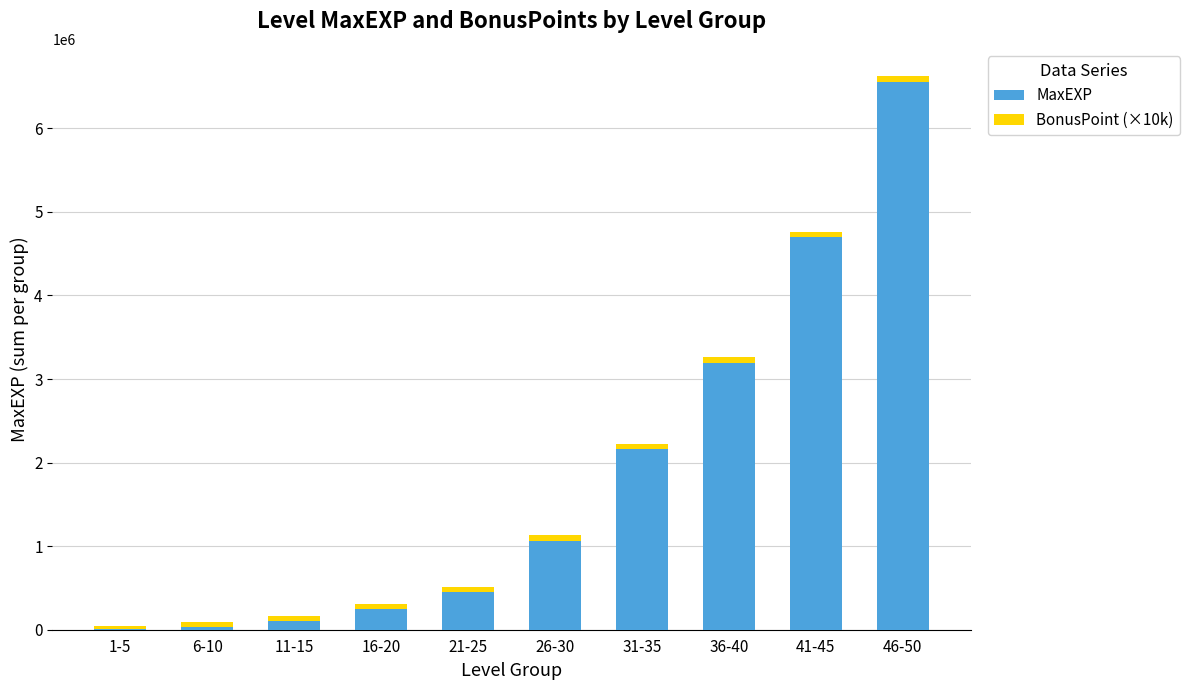

At which category is the sum across all series the highest?

46-50